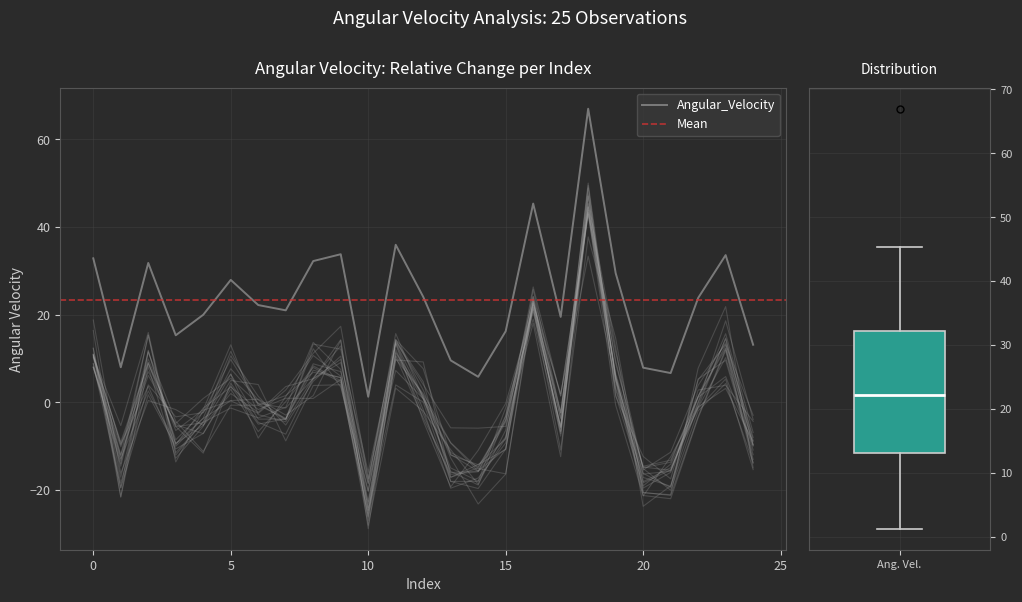

At which label is the value closest to 34?

9